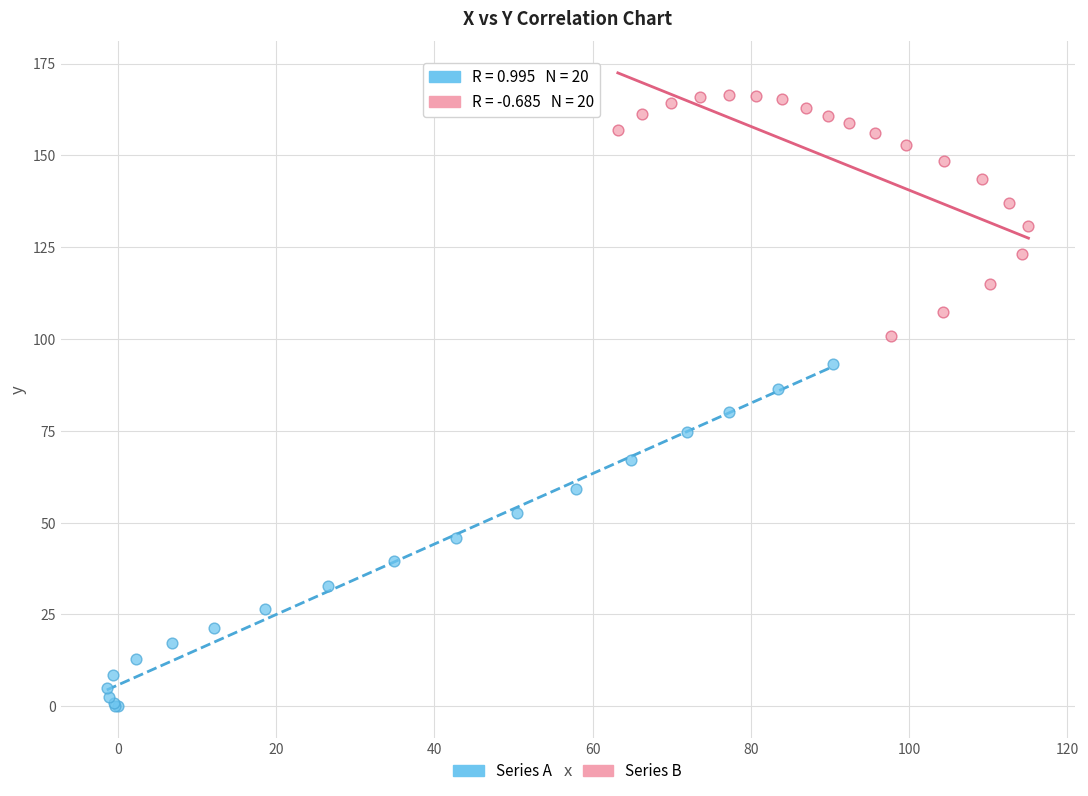

Which series reaches the minimum Y coordinate?

Series A